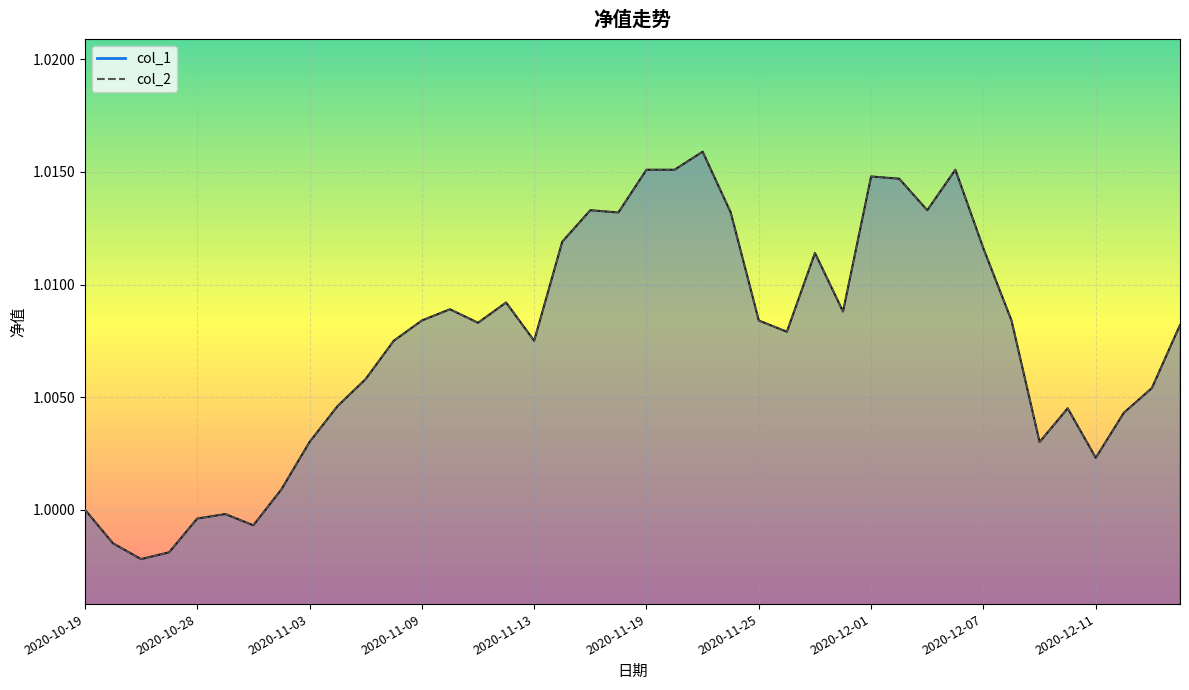

How many distinct data groups are displayed?

2